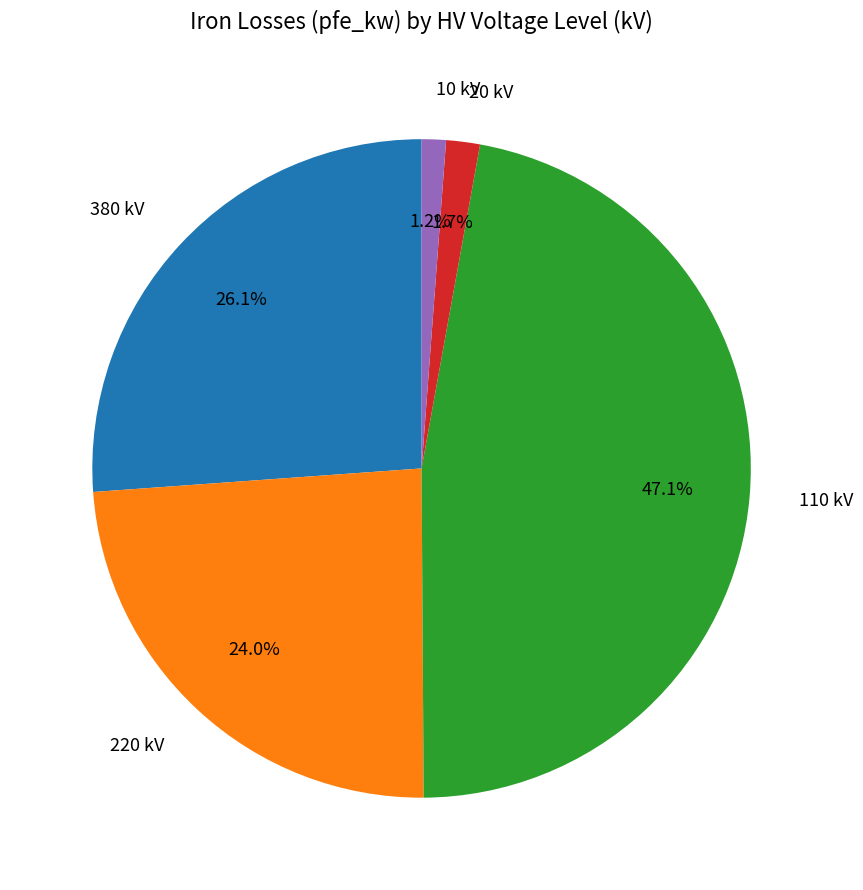

Which has a higher value, 10 kV or 380 kV?

380 kV